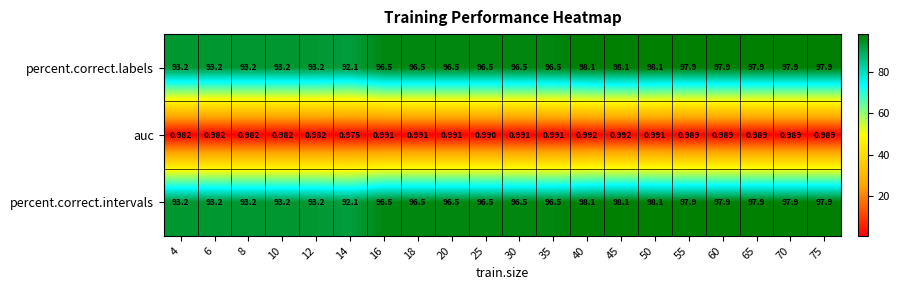

Is the value of percent.correct.labels at 55 greater than the value of percent.correct.intervals at 30?

Yes